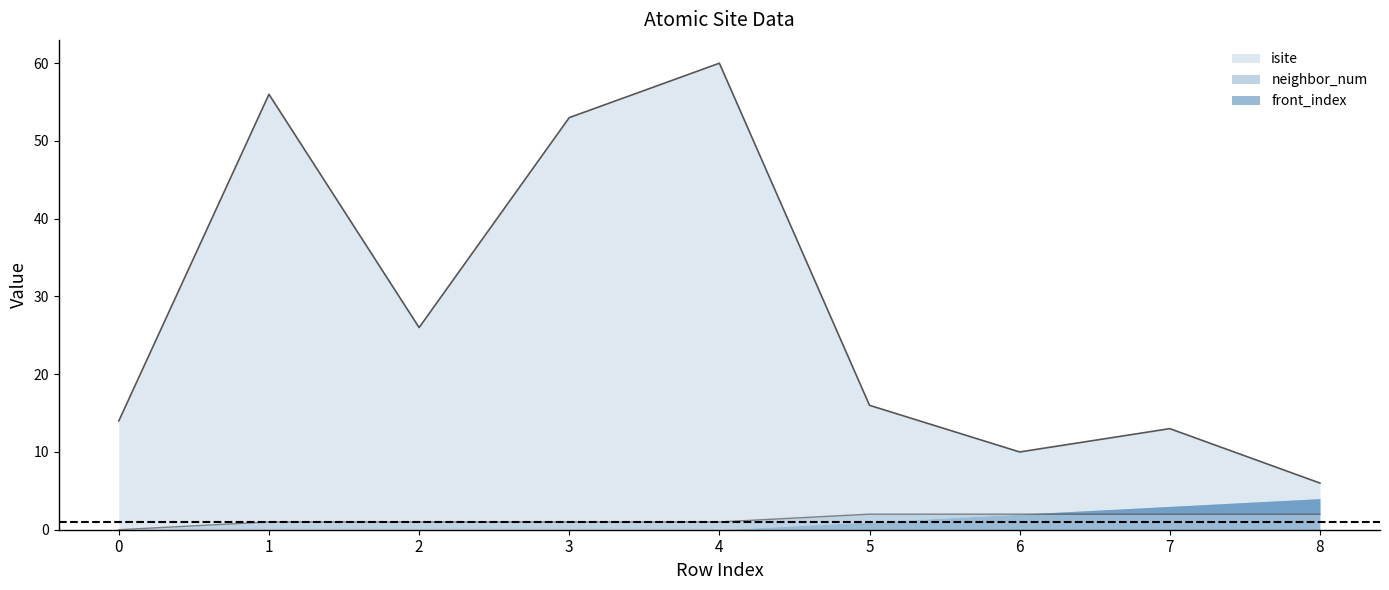

How many interior local valleys does the isite series have?

2